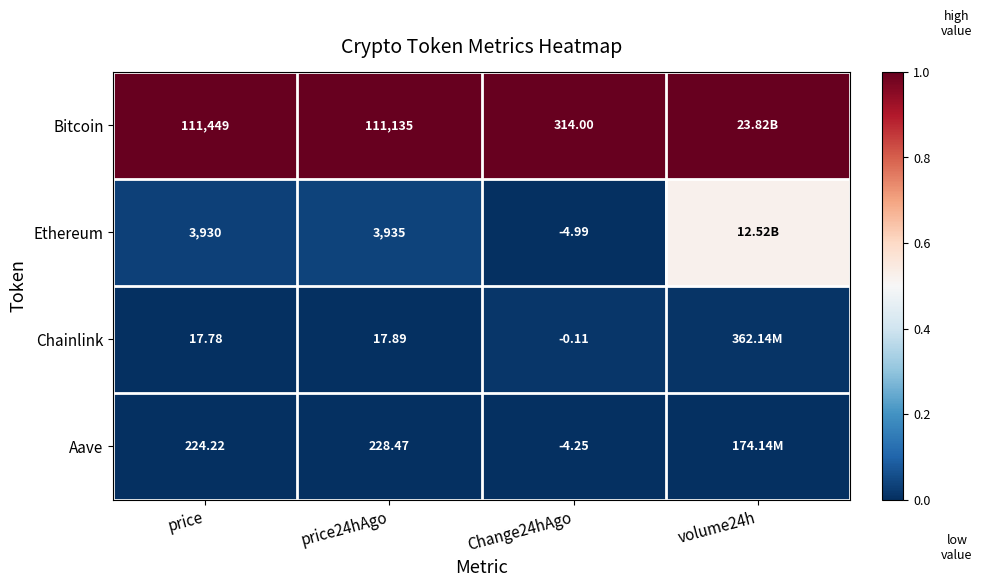

Between price and Change24hAgo, which series saw the biggest shift?

Bitcoin